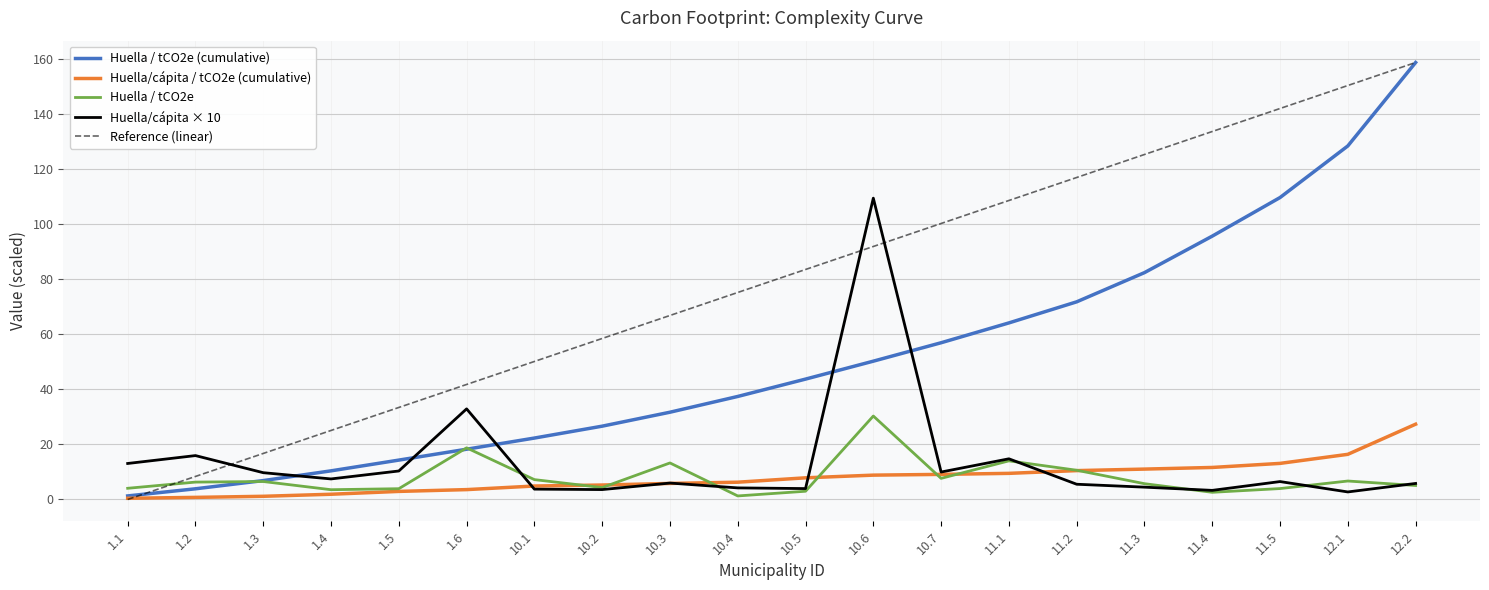

True or false: Huella / tCO2e has a value of 6.3 at 1.2.

True